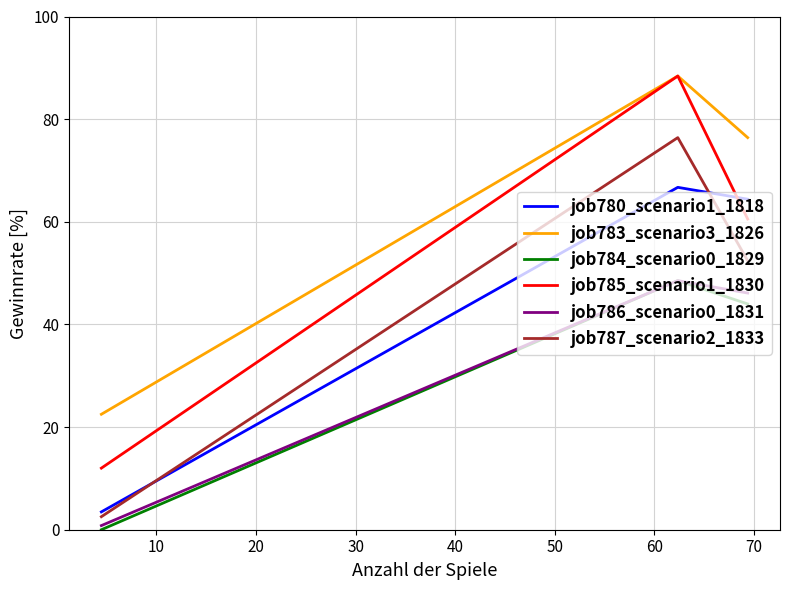

What is the highest value of the job780_scenario1_1818 series?

66.7